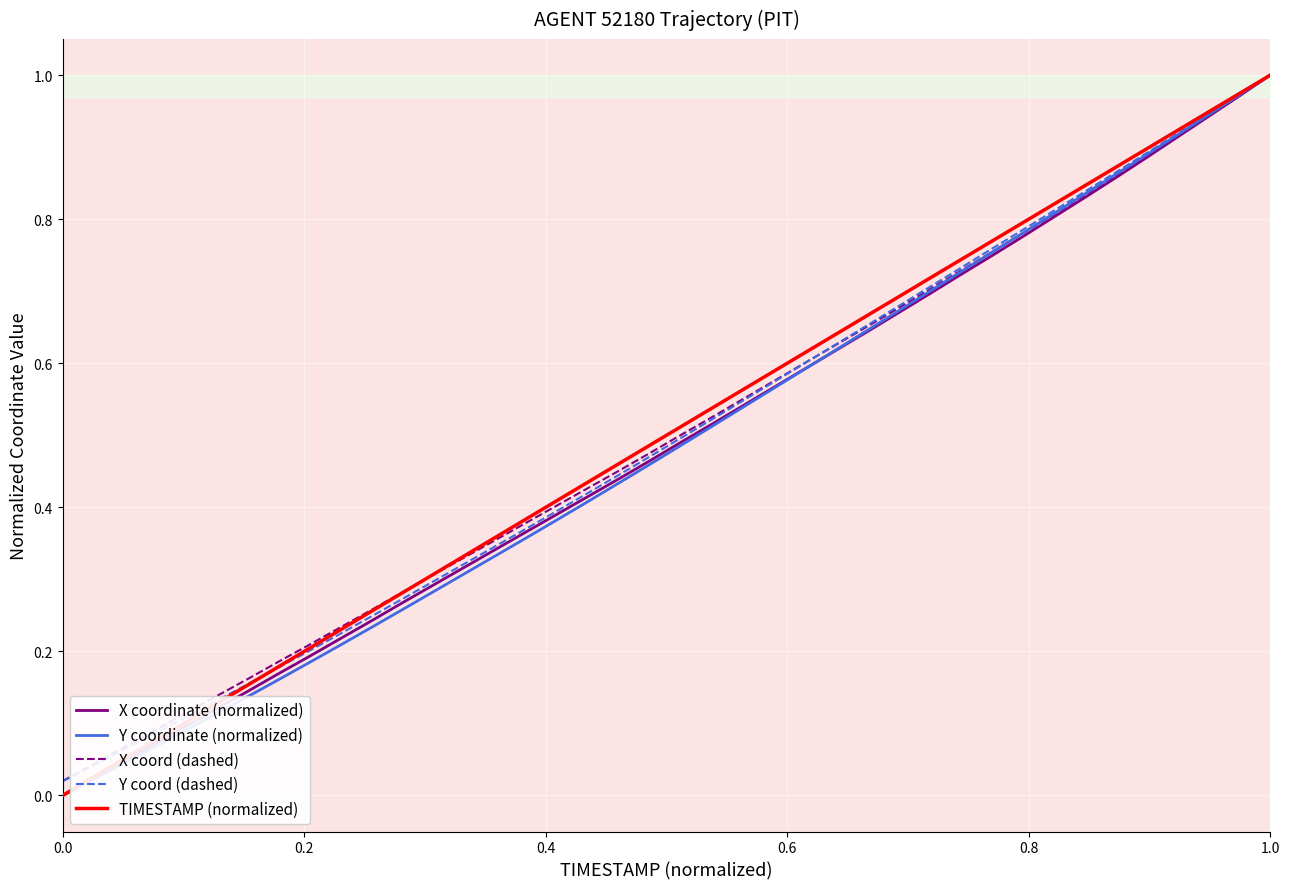

Is the value of Y coord (dashed) at 38 greater than the value of Y coordinate (normalized) at 32?

Yes